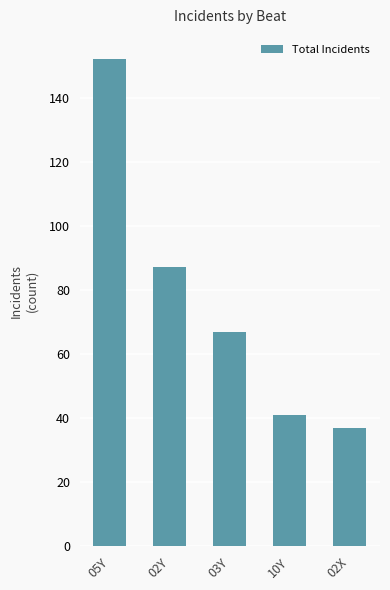

Approximately how many times larger is the value at 02Y compared to 10Y?

2.1